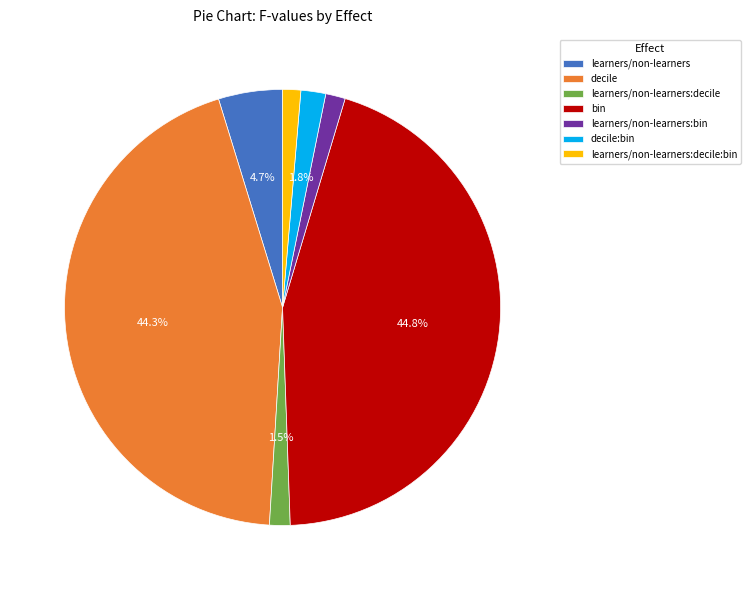

Which slice is the largest?

bin